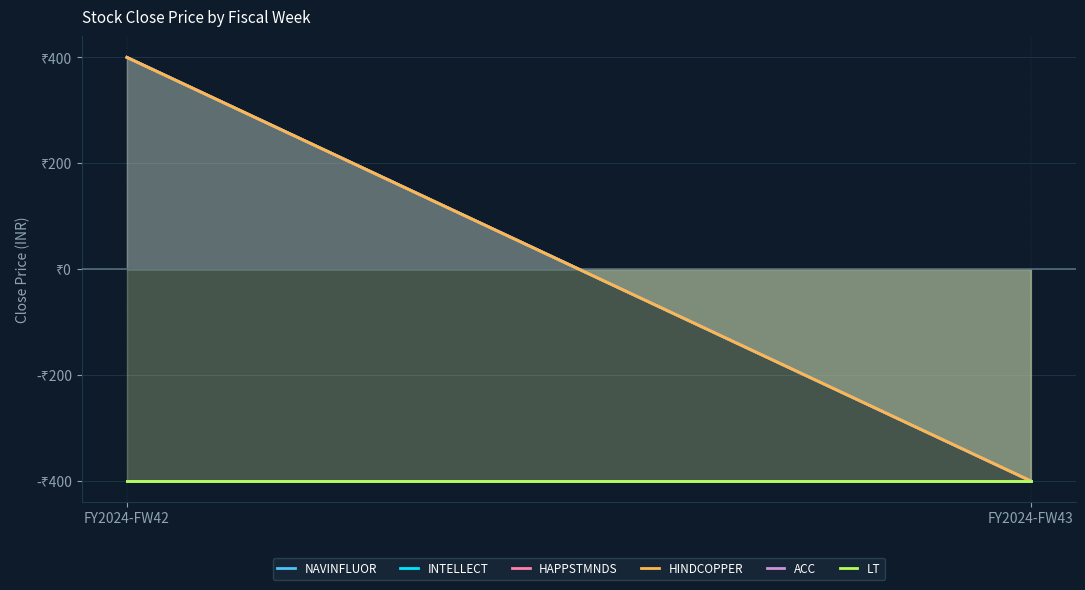

What is the greatest value displayed?

400.0